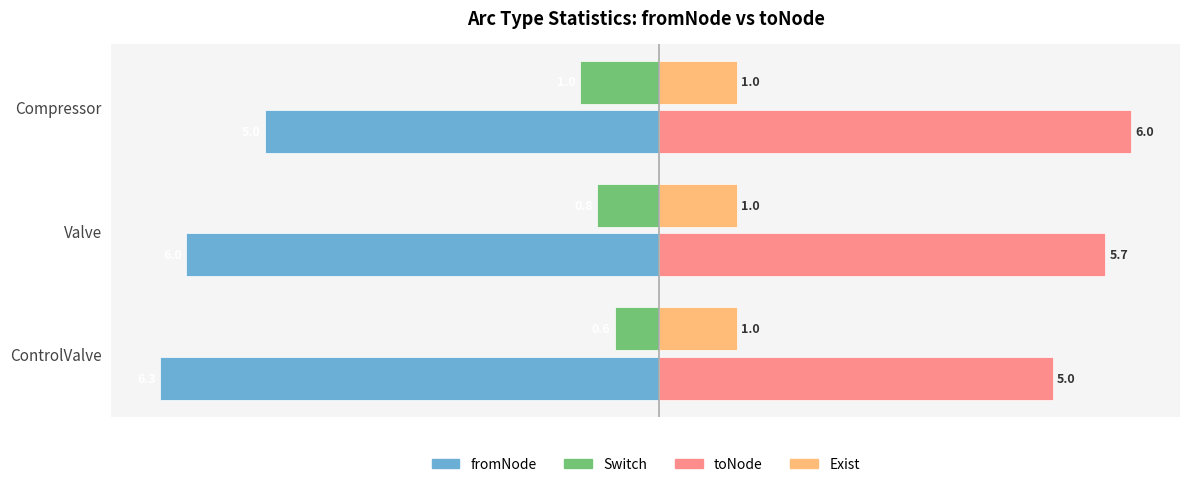

True or false: fromNode has a value of -2.3 at Compressor.

False